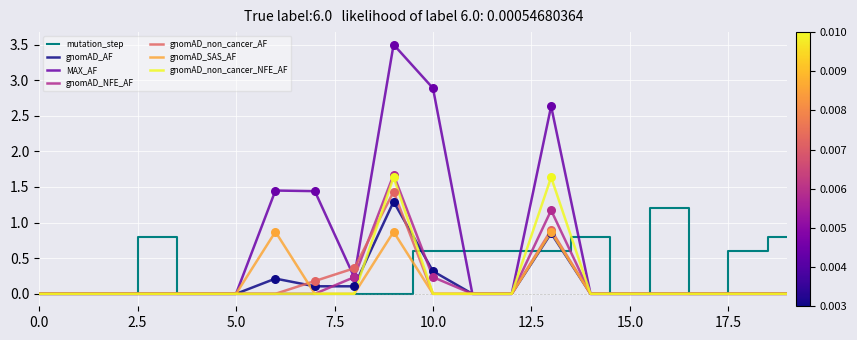

Which series has the largest range (max minus min)?

MAX_AF